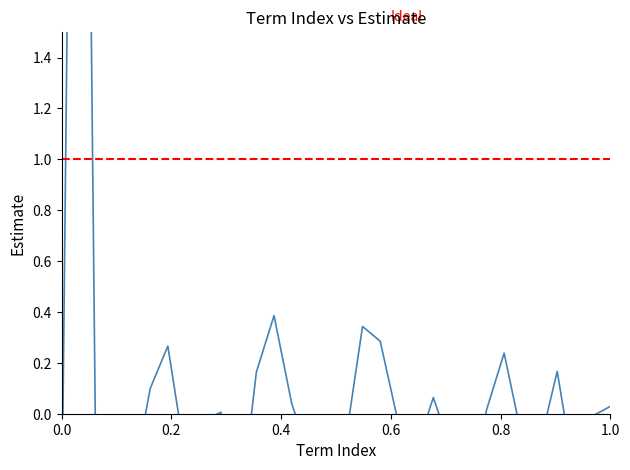

Reading right to left, what are all the values shown in this chart?

0.0	-0.0	-0.3	0.2	-0.1	-0.1	0.2	0.0	-0.4	-0.1	0.1	-0.1	-0.0	0.3	0.3	-0.1	-0.7	-0.2	0.0	0.4	0.2	-0.4	0.0	-0.0	-0.2	0.3	0.1	-0.3	-0.4	-0.7	6.1	-0.5